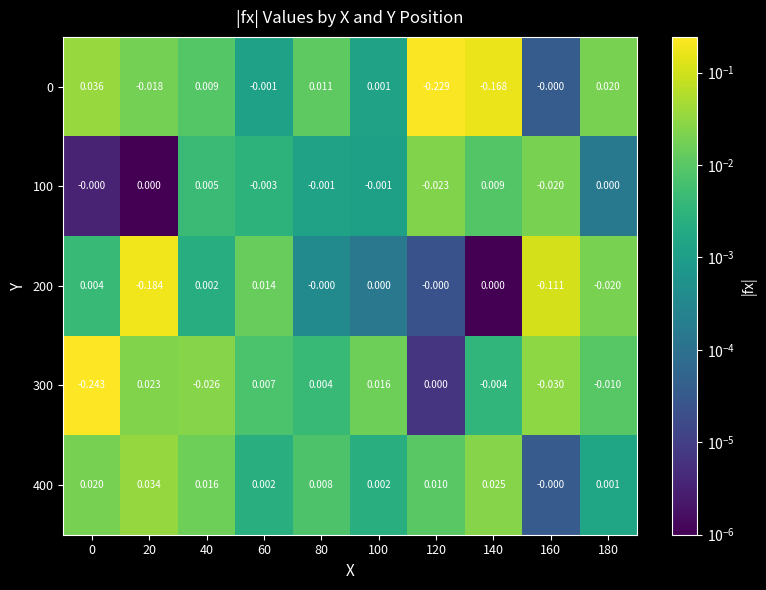

Is the value of 200 at 60 greater than the value of 400 at 20?

No